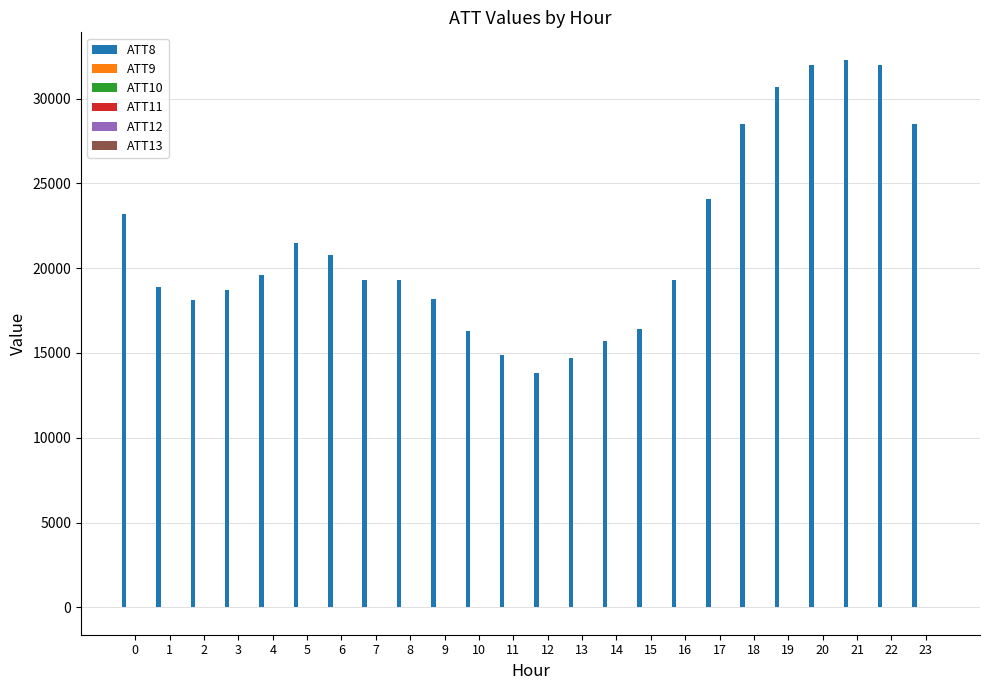

Which series has the largest total across all categories?

ATT8